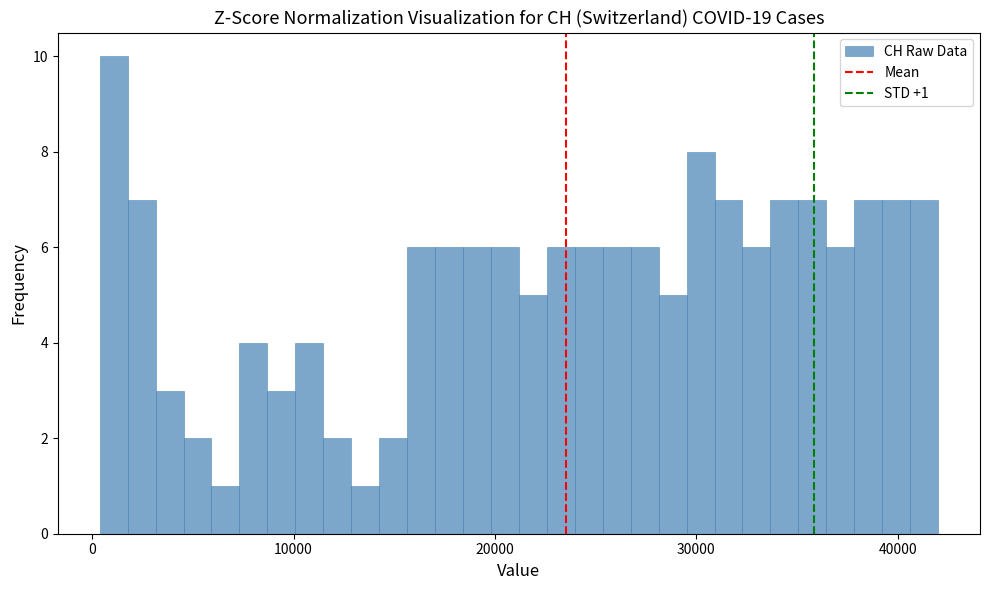

Around what value on the x-axis is the tallest bar? Give the approximate position of its centre, as read against the axis.

1000